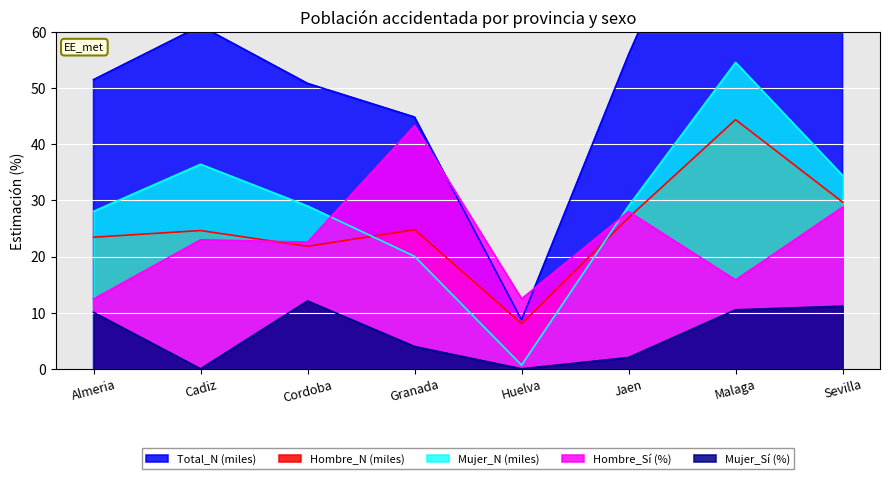

True or false: Hombre_N and Total_N cross at least once.

False